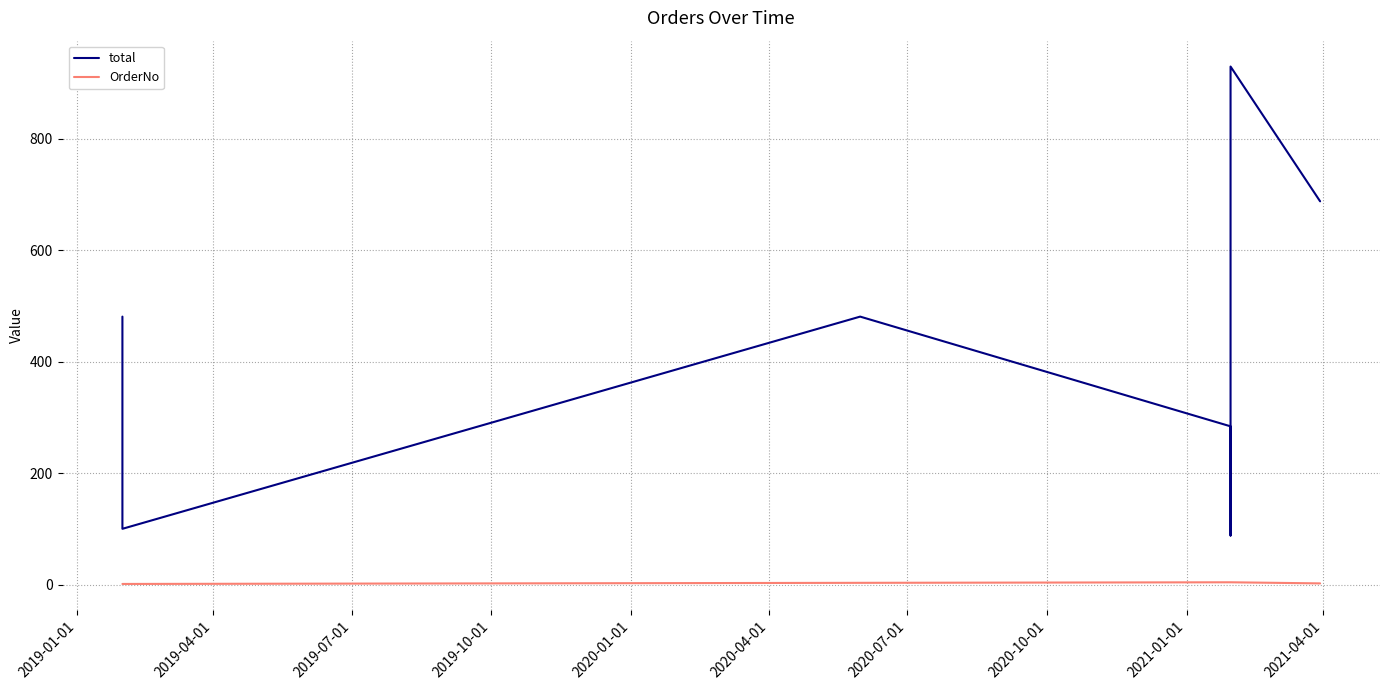

Rank the series by their average value, from lowest to highest.

OrderNo, total